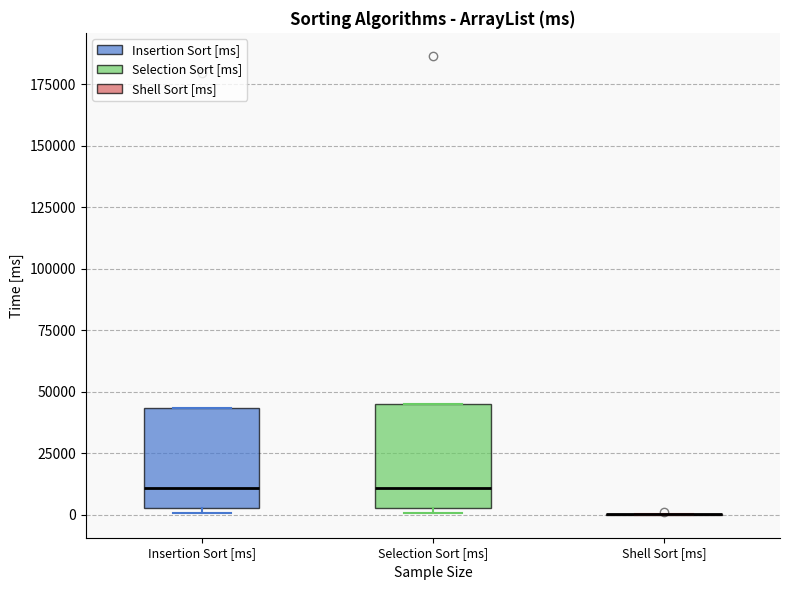

Reading left to right, transcribe this box plot: for each box, give where its median line is, the range the box spans, and where its two whiskers end, as read against the y-axis. The values are not printed on the chart, so give them approximately, as read against the axis.

Insertion Sort [ms]: median 10000, box 5000 to 45000, whiskers 0 to 45000
Selection Sort [ms]: median 10000, box 5000 to 45000, whiskers 0 to 45000
Shell Sort [ms]: box collapsed to a line at 0, whiskers 0 to 0